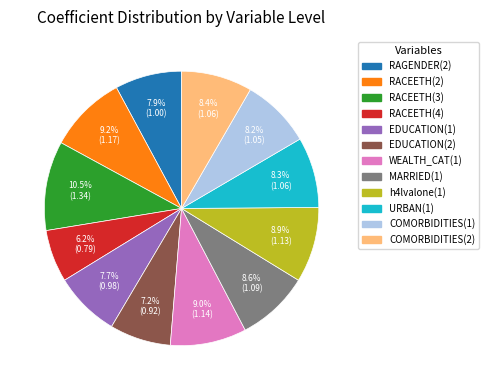

To the nearest percent, what percentage of the pie is COMORBIDITIES(1)?

8%